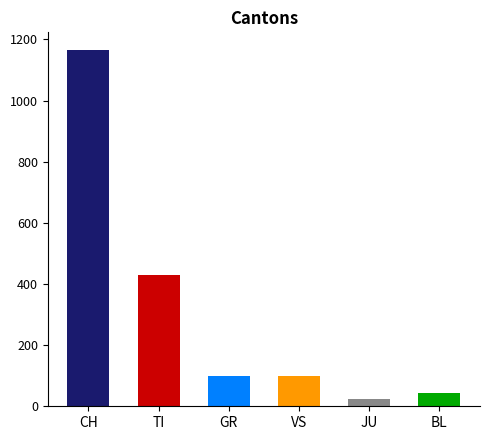

Is it true that TI equals -225 at CH?

False